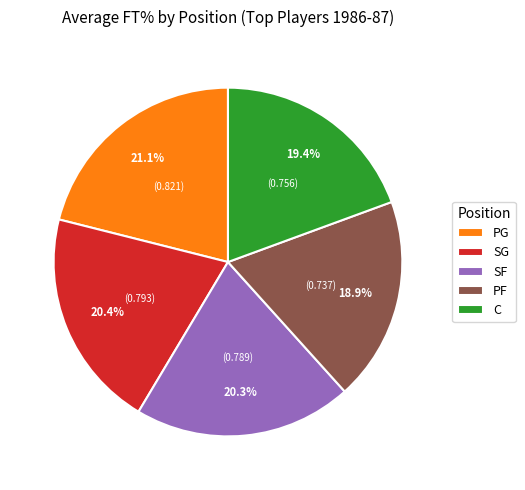

Approximately how many times larger is the value at SG compared to PG?

1.0